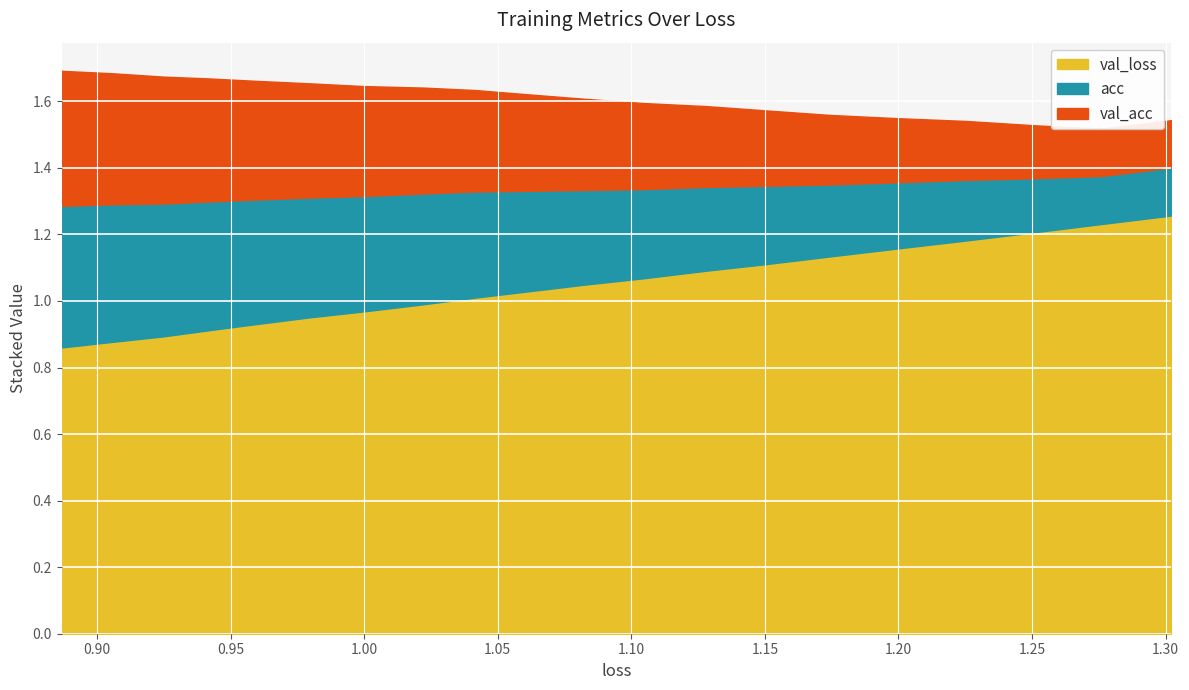

Between 17 and 7, which is larger?

7